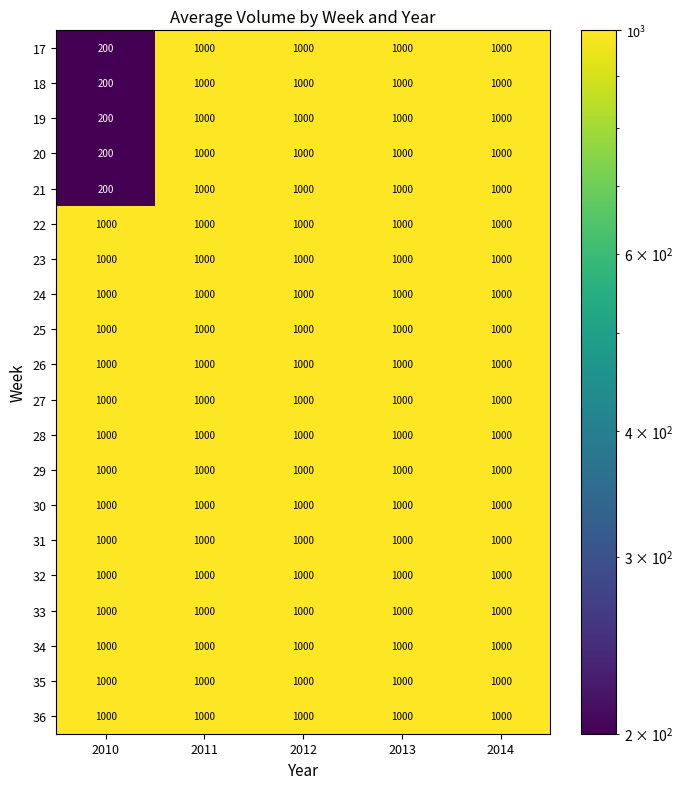

What is the spread (max minus min) of values at 2010?

800